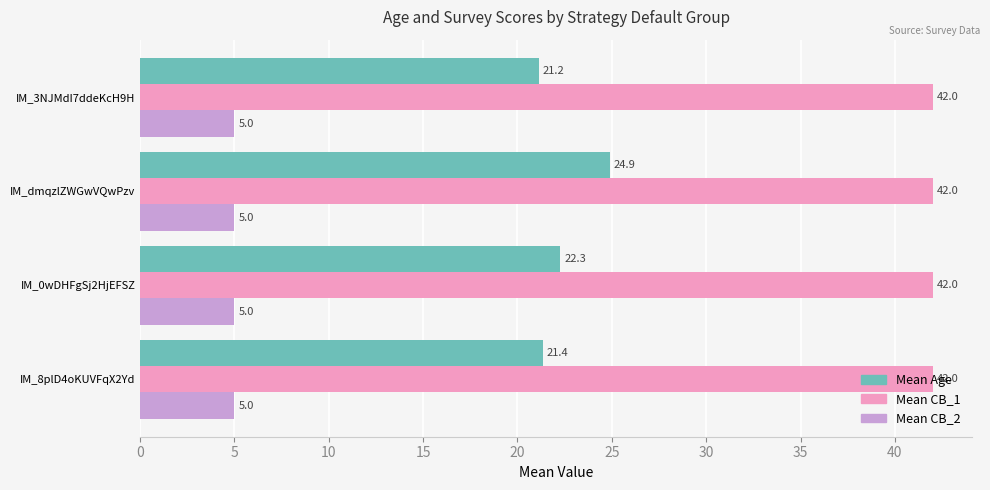

How many data points in Mean Age are less than 22?

2